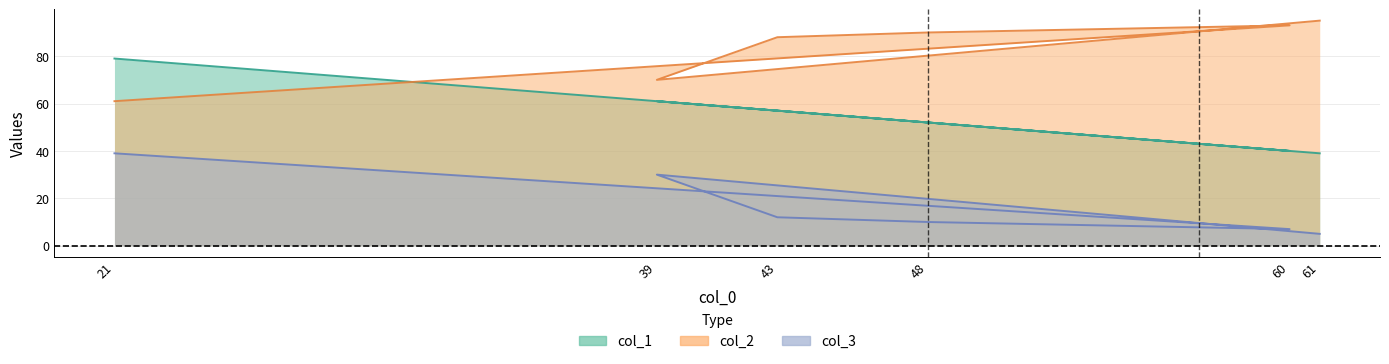

What is the difference between the col_3 values at 60 and 21?

32